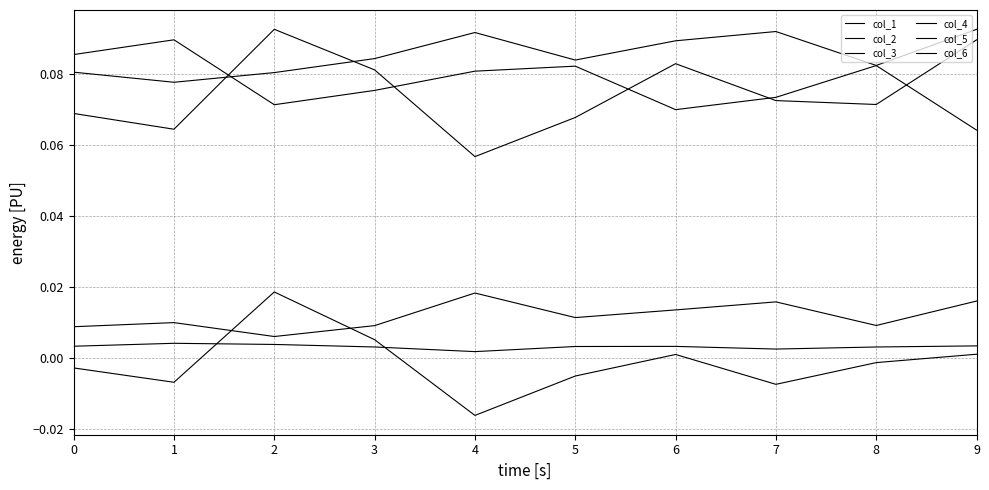

What is the total value across all series at 6?

0.3